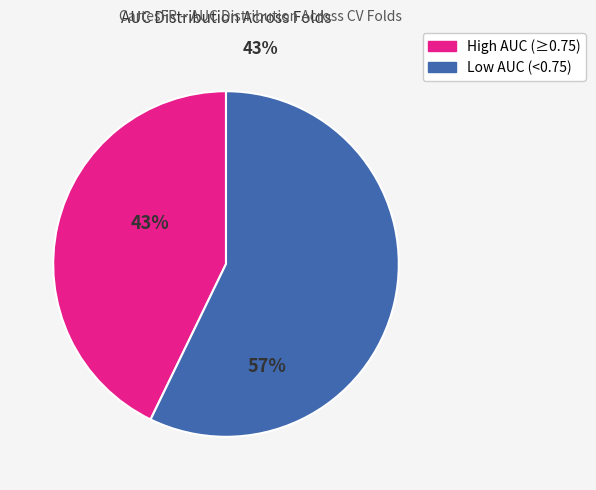

How many segments does this pie chart have?

2